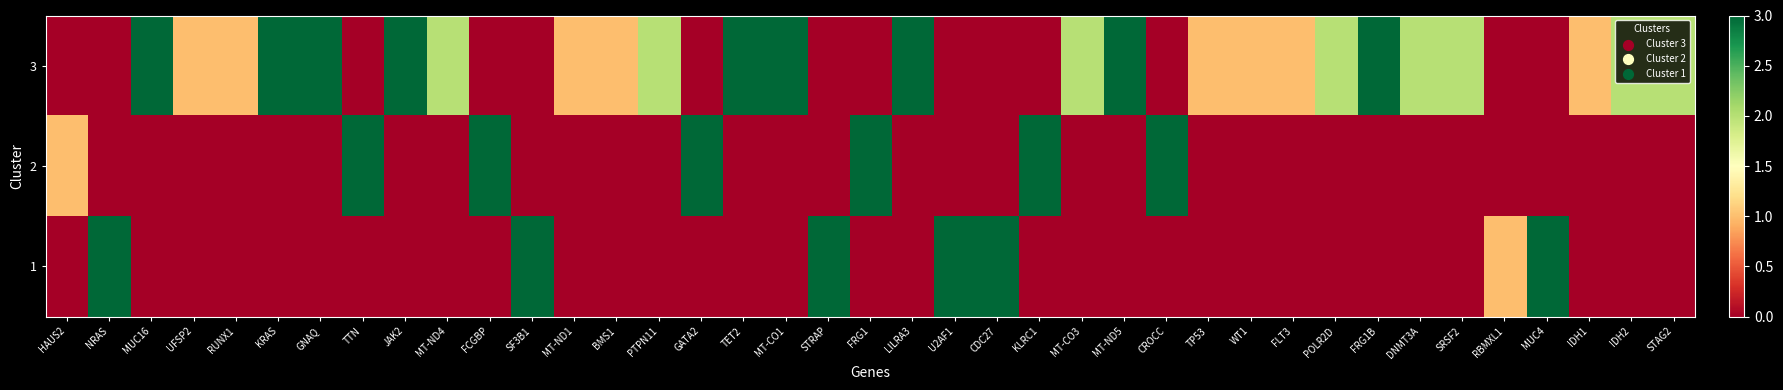

Reading left to right, transcribe all the data shown in this chart.

3: HAUS2=0	NRAS=0	MUC16=3	UFSP2=1	RUNX1=1	KRAS=3	GNAQ=3	TTN=0	JAK2=3	MT-ND4=2	FCGBP=0	SF3B1=0	MT-ND1=1	BMS1=1	PTPN11=2	GATA2=0	TET2=3	MT-CO1=3	STRAP=0	FRG1=0	LILRA3=3	U2AF1=0	CDC27=0	KLRC1=0	MT-CO3=2	MT-ND5=3	CROCC=0	TP53=1	WT1=1	FLT3=1	POLR2D=2	FRG1B=3	DNMT3A=2	SRSF2=2	RBMXL1=0	MUC4=0	IDH1=1	IDH2=2	STAG2=2
2: HAUS2=1	NRAS=0	MUC16=0	UFSP2=0	RUNX1=0	KRAS=0	GNAQ=0	TTN=3	JAK2=0	MT-ND4=0	FCGBP=3	SF3B1=0	MT-ND1=0	BMS1=0	PTPN11=0	GATA2=3	TET2=0	MT-CO1=0	STRAP=0	FRG1=3	LILRA3=0	U2AF1=0	CDC27=0	KLRC1=3	MT-CO3=0	MT-ND5=0	CROCC=3	TP53=0	WT1=0	FLT3=0	POLR2D=0	FRG1B=0	DNMT3A=0	SRSF2=0	RBMXL1=0	MUC4=0	IDH1=0	IDH2=0	STAG2=0
1: HAUS2=0	NRAS=3	MUC16=0	UFSP2=0	RUNX1=0	KRAS=0	GNAQ=0	TTN=0	JAK2=0	MT-ND4=0	FCGBP=0	SF3B1=3	MT-ND1=0	BMS1=0	PTPN11=0	GATA2=0	TET2=0	MT-CO1=0	STRAP=3	FRG1=0	LILRA3=0	U2AF1=3	CDC27=3	KLRC1=0	MT-CO3=0	MT-ND5=0	CROCC=0	TP53=0	WT1=0	FLT3=0	POLR2D=0	FRG1B=0	DNMT3A=0	SRSF2=0	RBMXL1=1	MUC4=3	IDH1=0	IDH2=0	STAG2=0